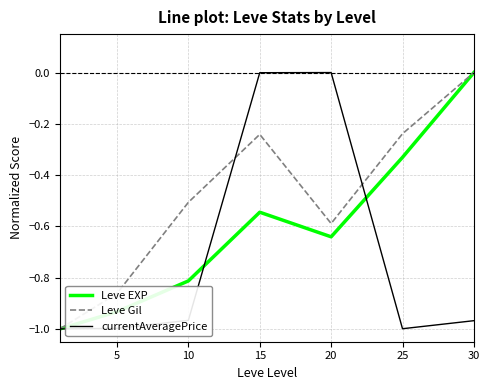

List the series in order of their overall mean, lowest first.

currentAveragePrice, Leve EXP, Leve Gil